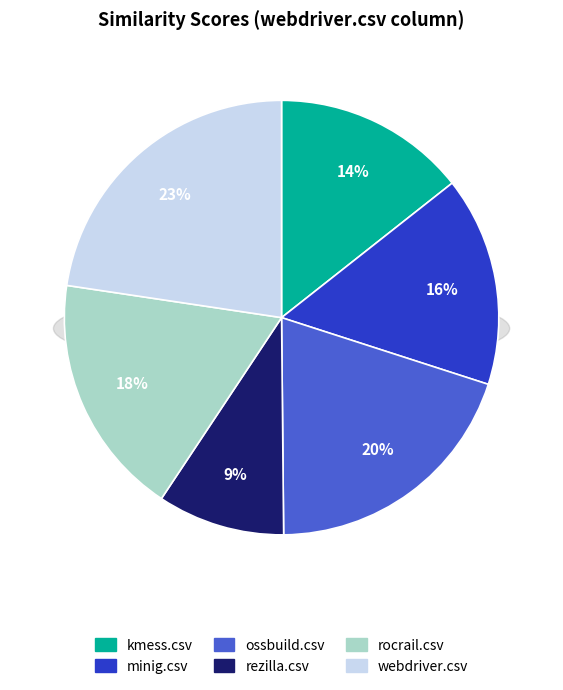

To the nearest percent, what portion does kmess.csv represent?

14%